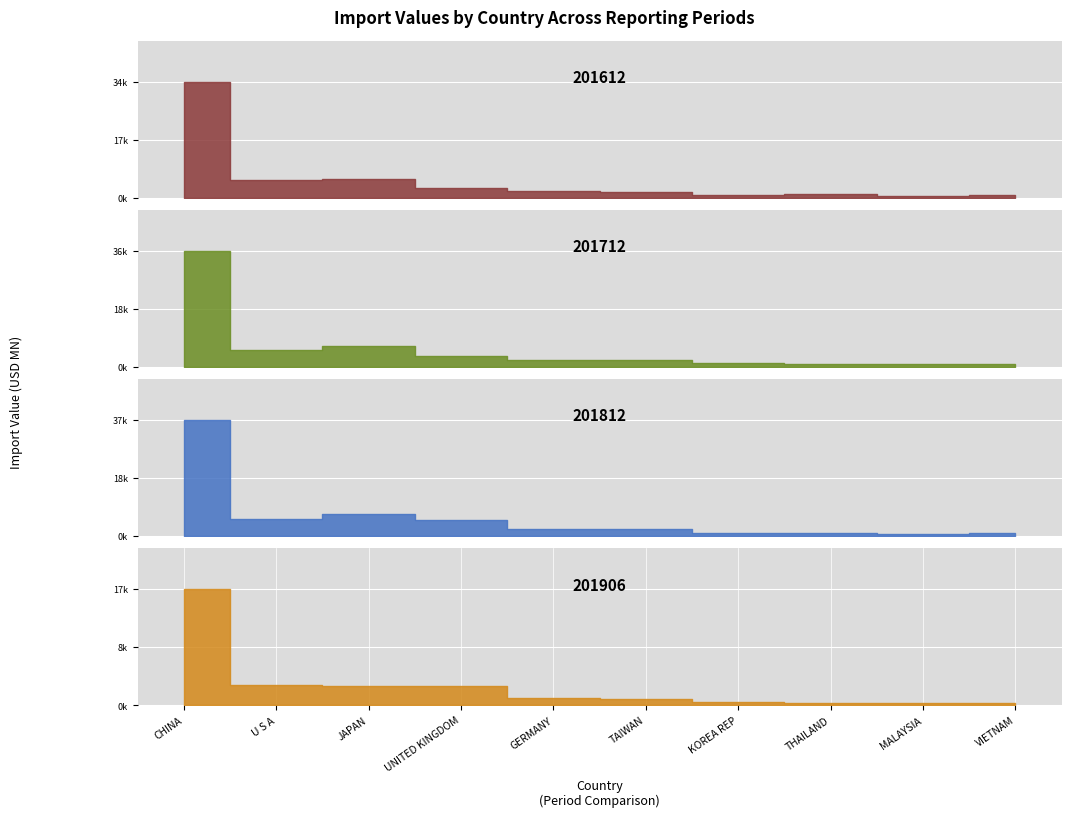

Which series has the widest spread of values?

201812